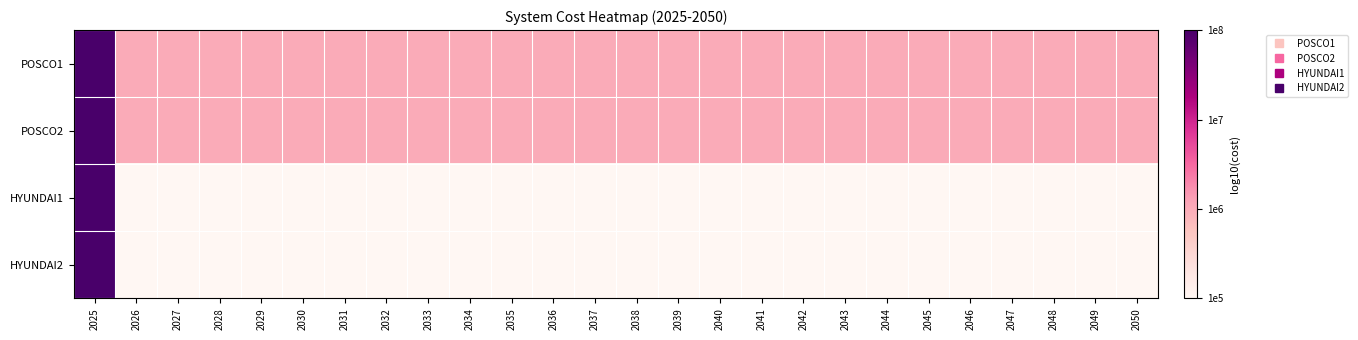

Which series changed the most between 2027 and 2050?

POSCO1